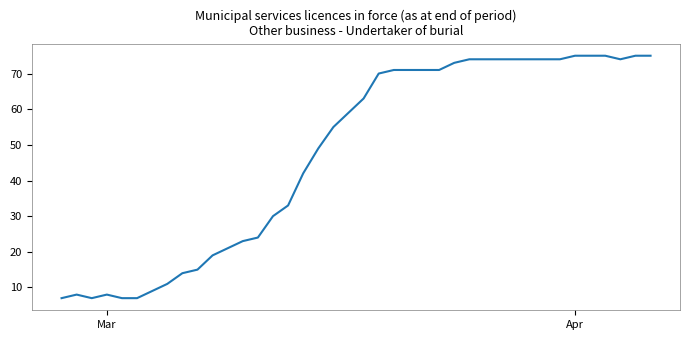

What is the greatest value displayed?

75